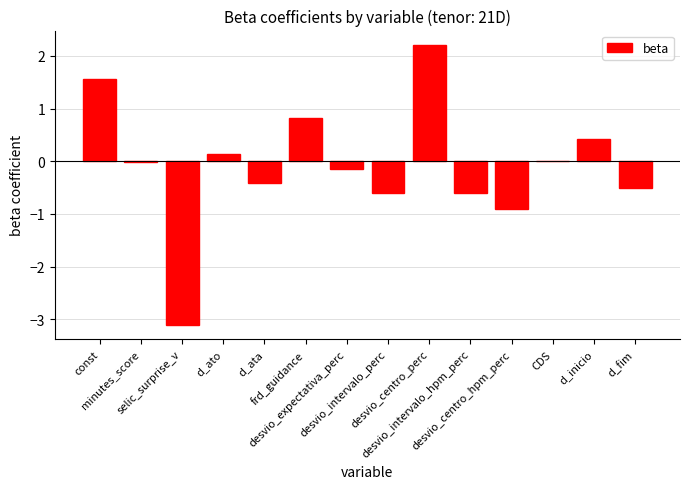

What is the change in value from d_ato to d_ata?

-0.5